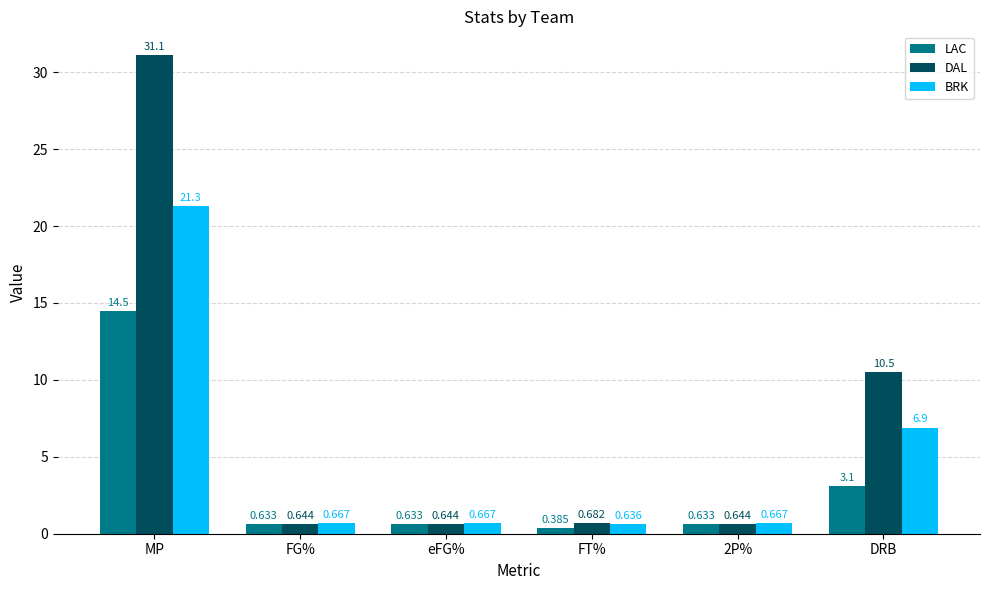

At which category is the sum across all series the highest?

MP